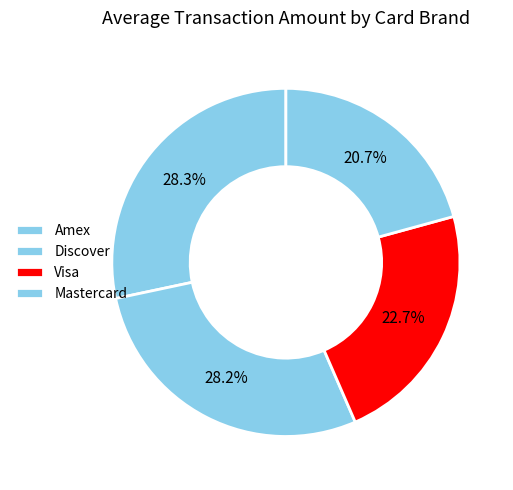

Combined, what portion of the pie is Discover and Visa?

50.9%